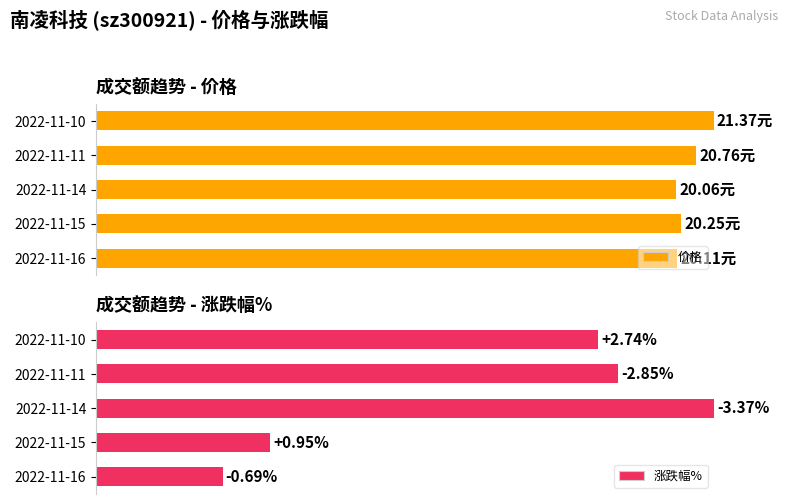

What is the sum of all 价格 values?

479.9